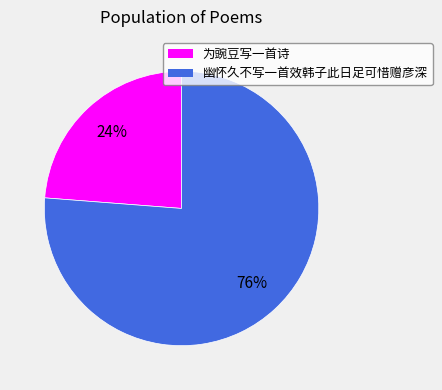

Is there any slice that represents more than half of the pie?

Yes